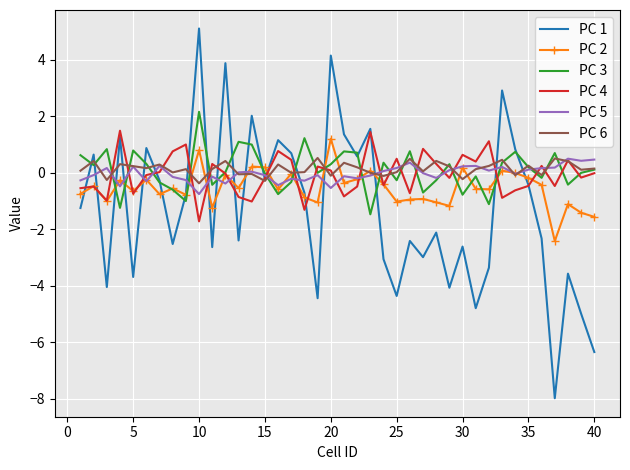

What is the difference between the maximum and second lowest values in the PC 1 series?

11.5